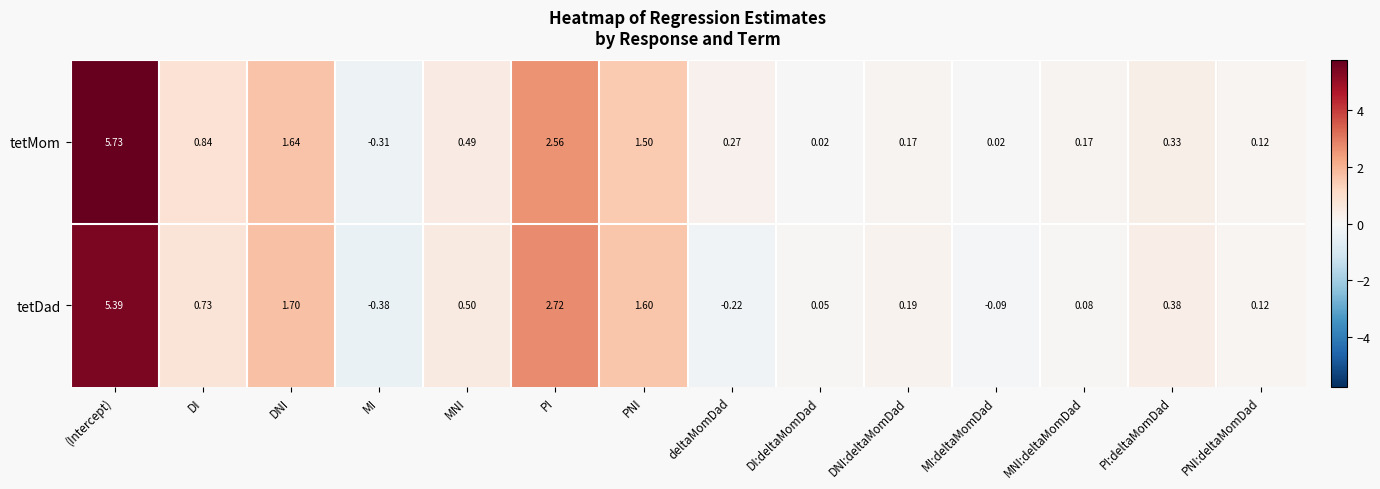

Where does the tetMom series first go above 0?

(Intercept)